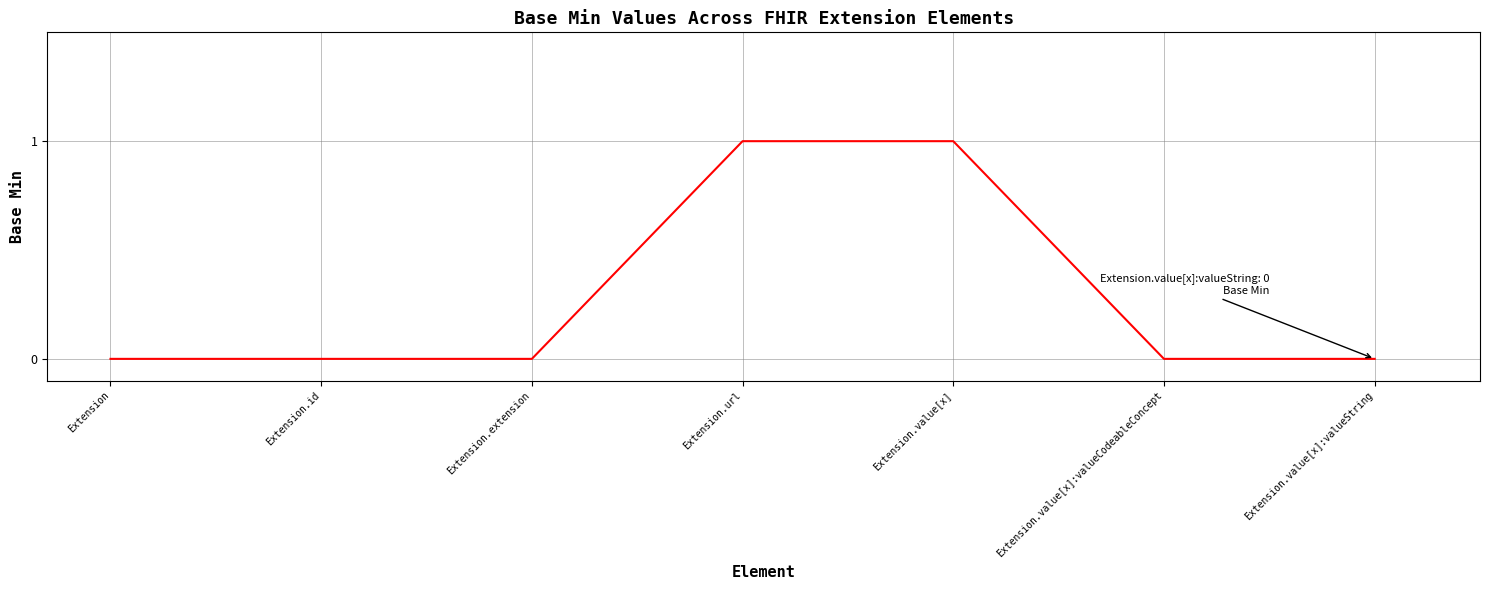

What is the change in value from Extension.id to Extension.url?

+1